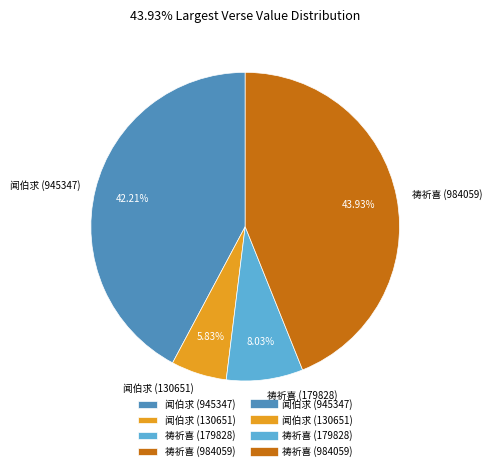

Which has a higher value, 祷祈喜 (984059) or 闻伯求 (945347)?

祷祈喜 (984059)